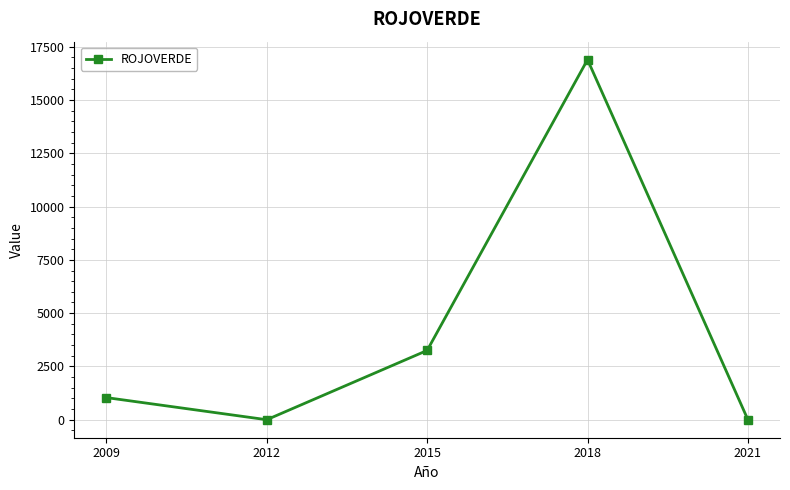

At which label is the value closest to 8445?

2015